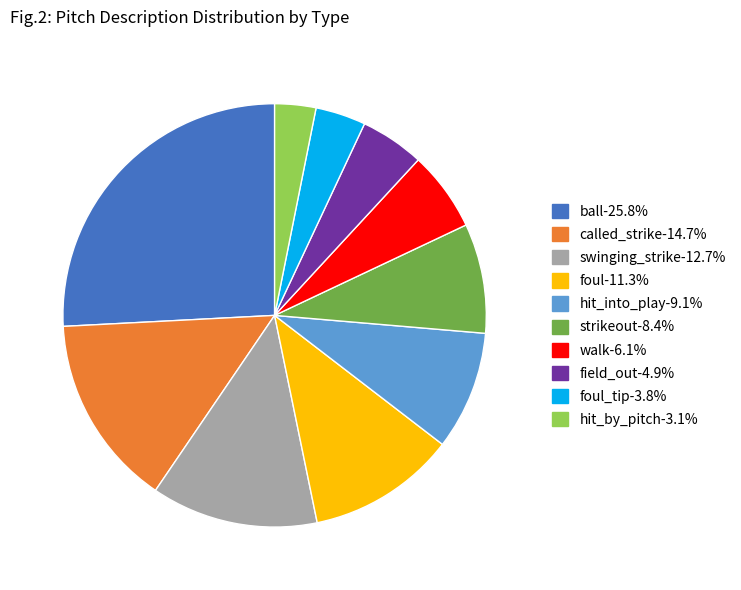

Does any single category account for the majority?

No